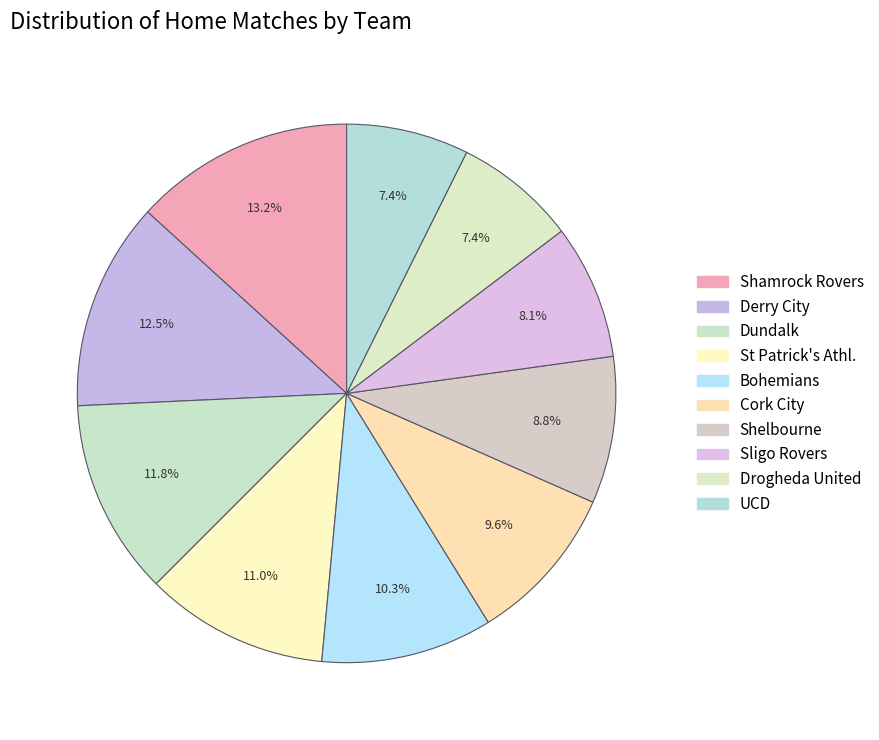

What percentage is the Drogheda United slice, to the nearest percent?

7%